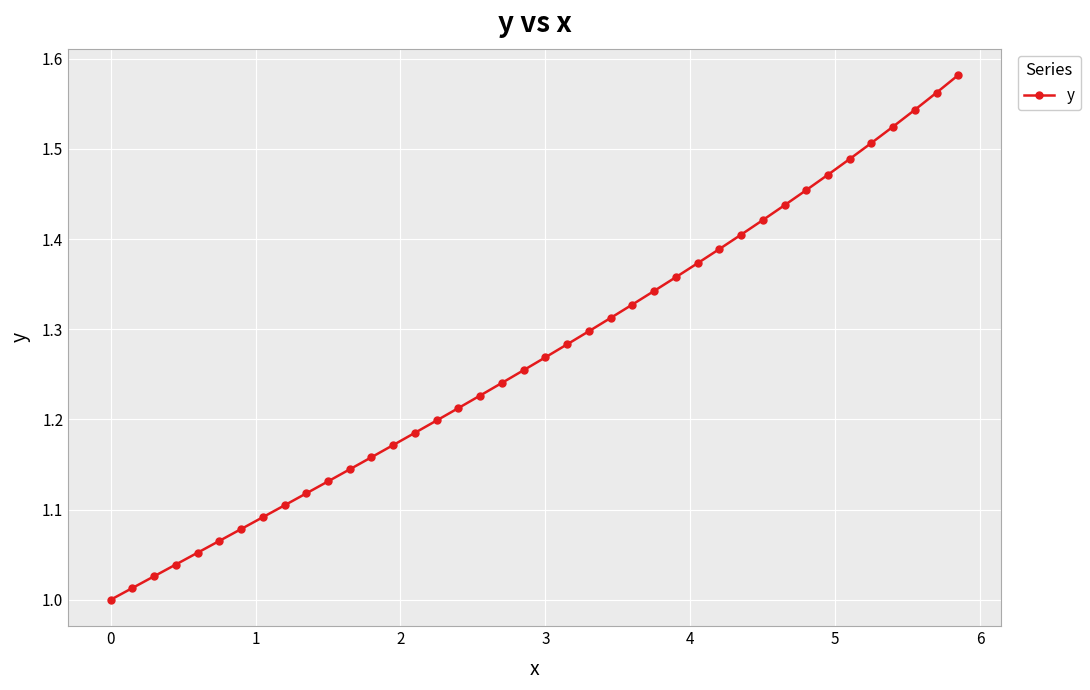

True or false: the data has more than 1 interior local peaks.

False